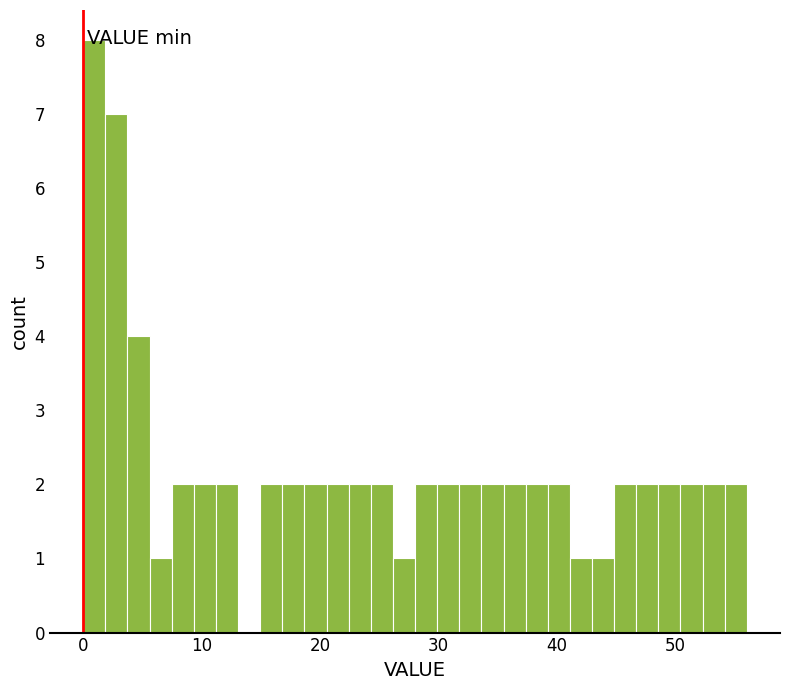

Around what value on the x-axis is the tallest bar? Give the approximate position of its centre, as read against the axis.

1